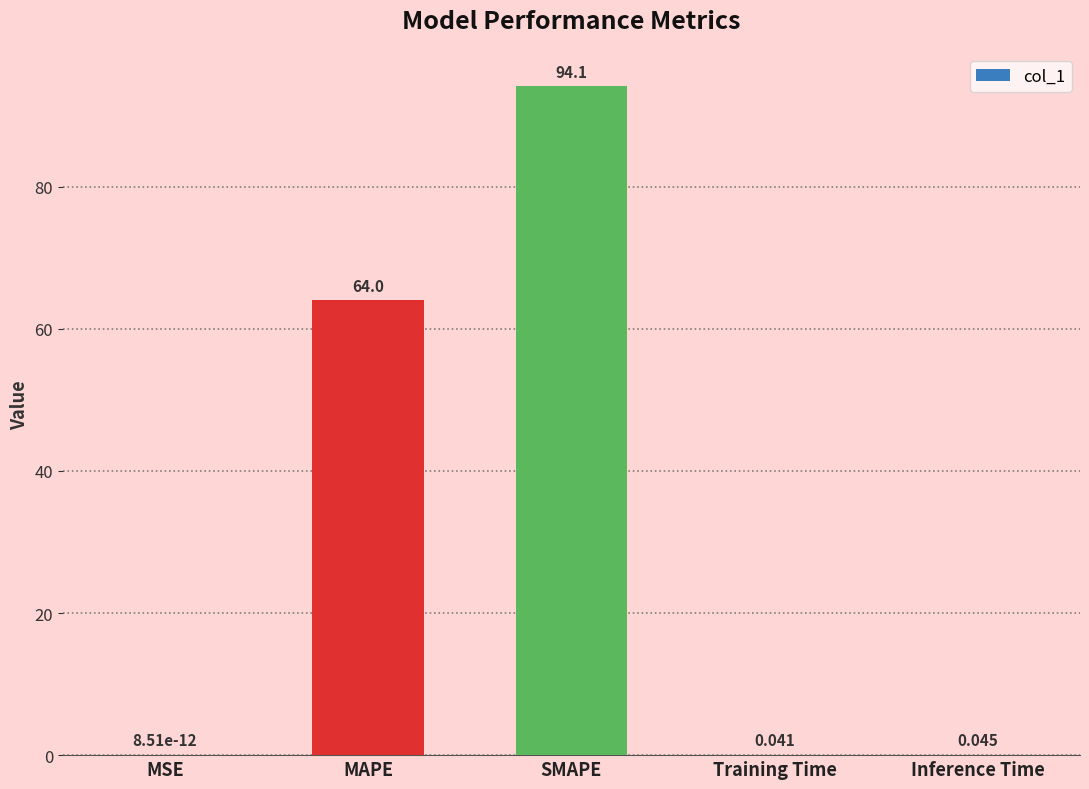

Which has a higher value, Training Time or SMAPE?

SMAPE